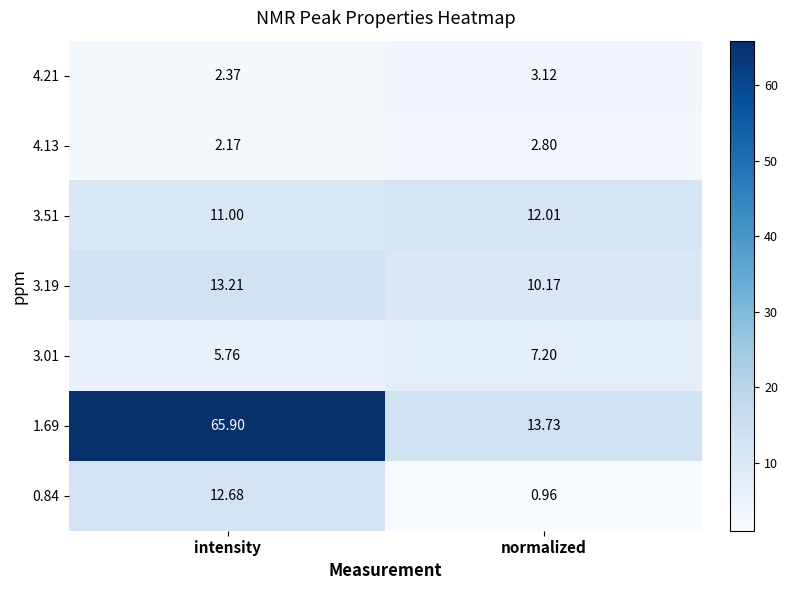

Which category has the lowest value across all series?

normalized